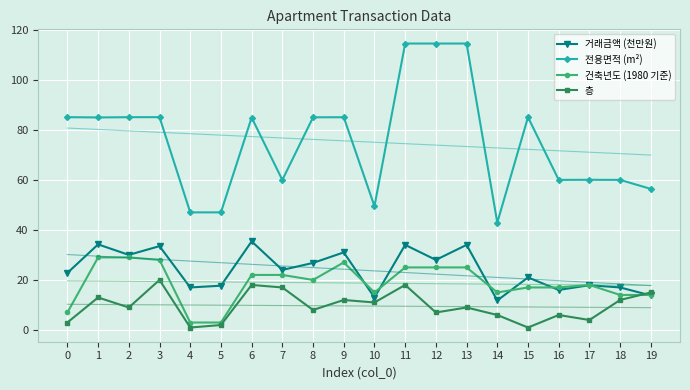

What is the difference between the maximum and minimum values in the 거래금액 (천만원) series?

23.6